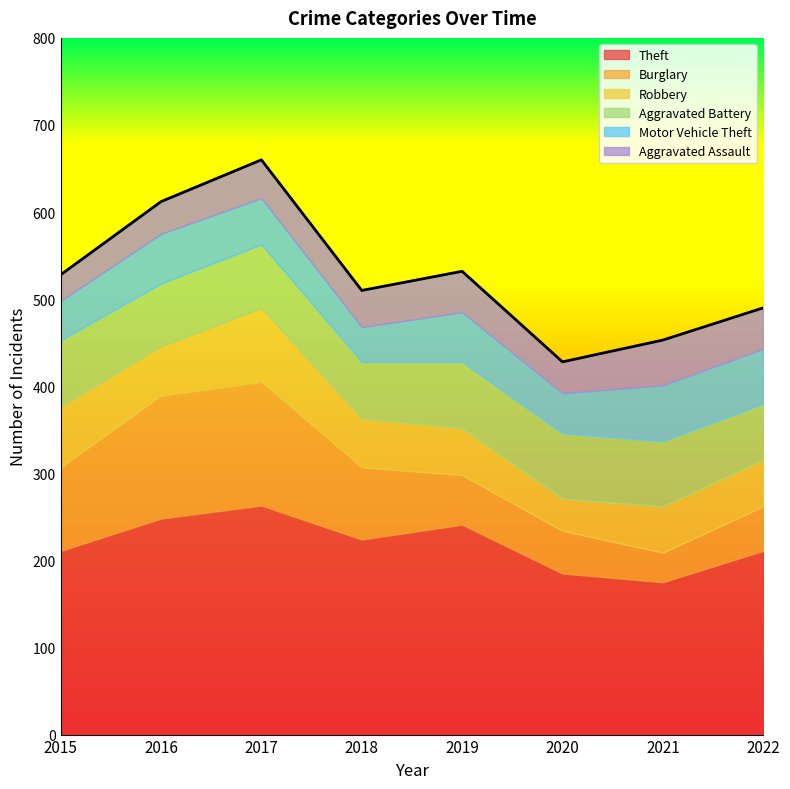

Does the chart display data point markers on the line(s)?

No